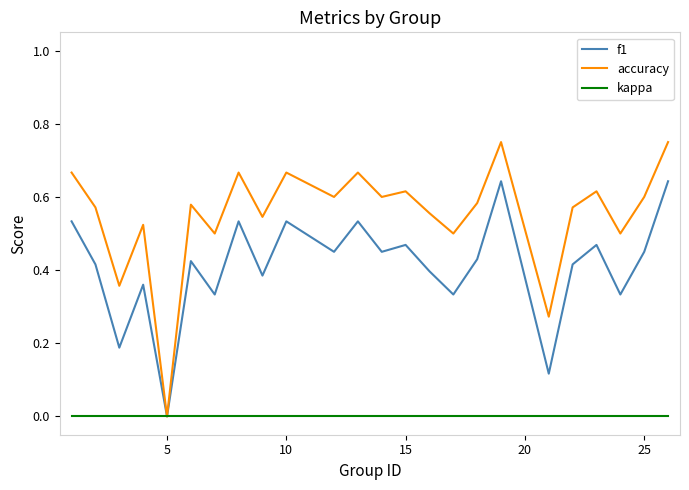

How many values in accuracy are above zero?

23